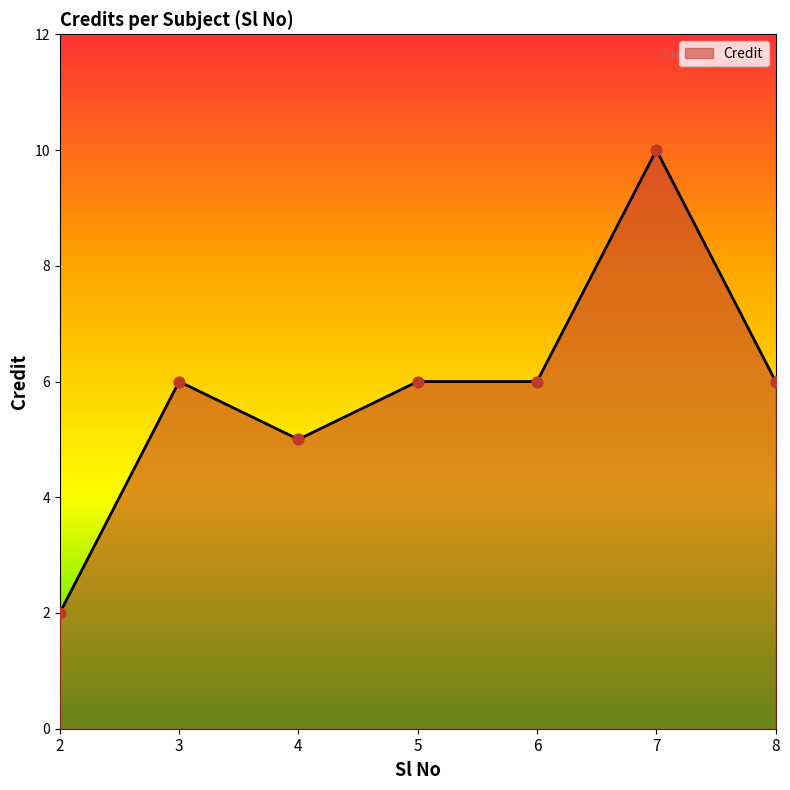

Between 7 and 3, which is larger?

7